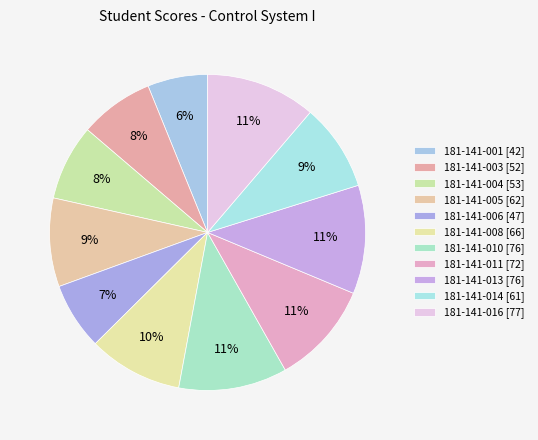

How many slices are in this pie chart?

11